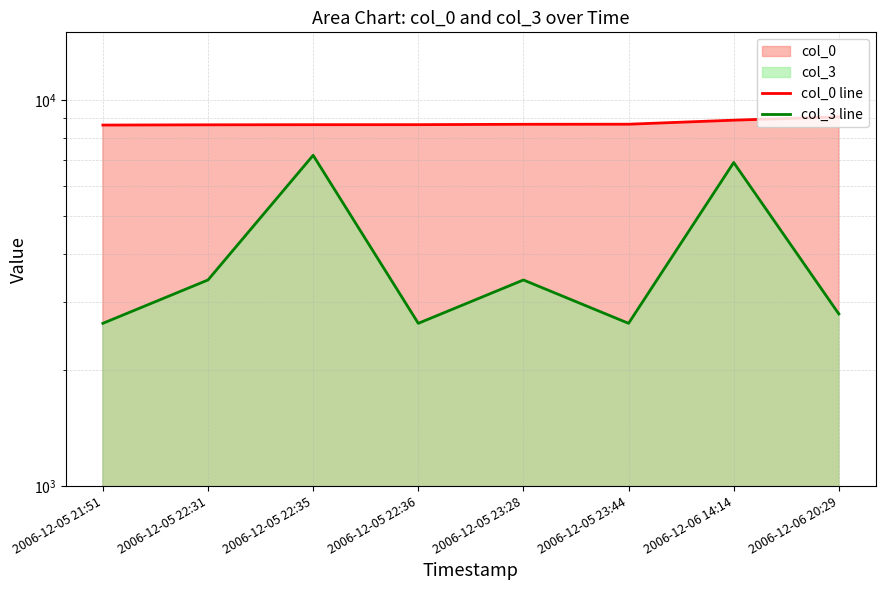

What is the label of the 7th point from the left?

2006-12-06 14:14